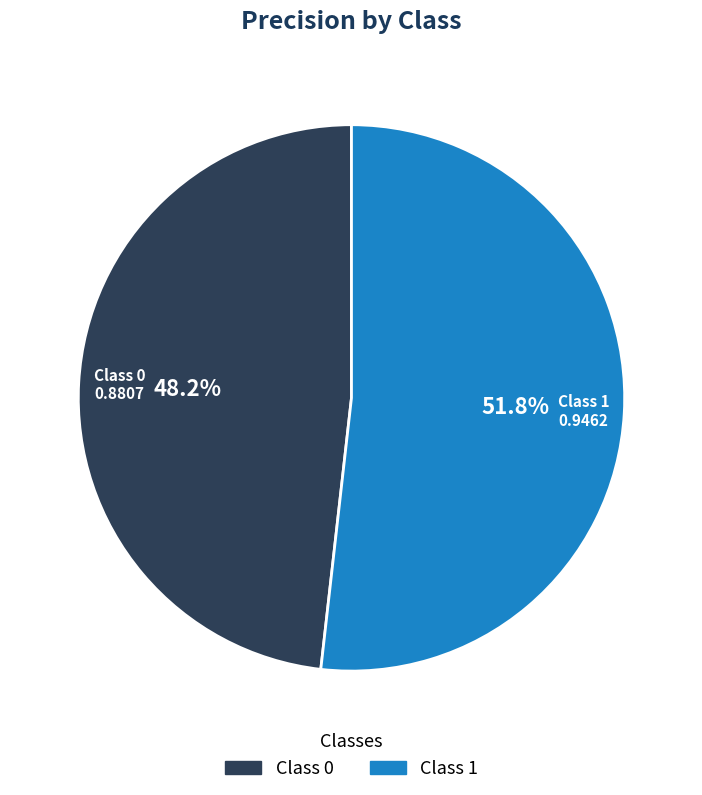

To the nearest percent, what is the difference between the largest and smallest slice percentages?

4%